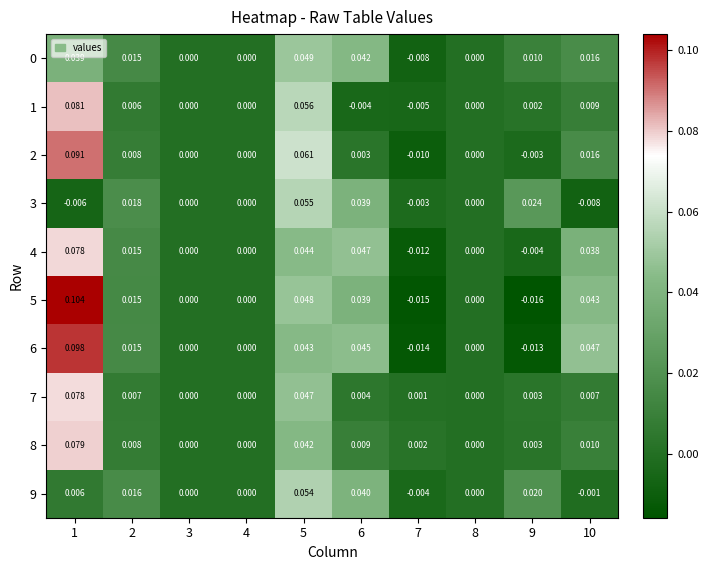

How many distinct data groups are displayed?

10